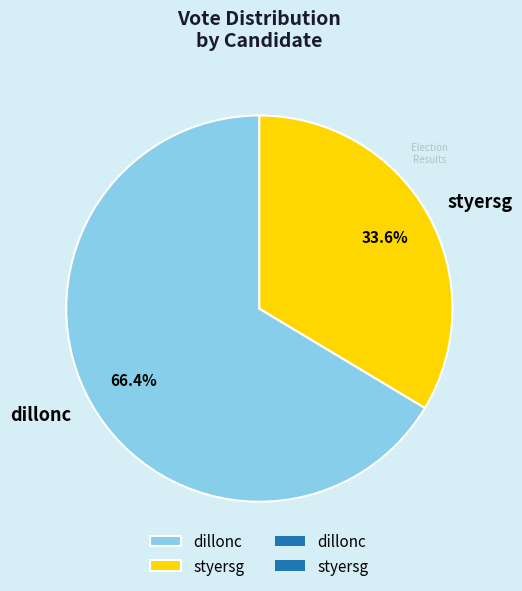

To the nearest percent, what portion does styersg represent?

34%